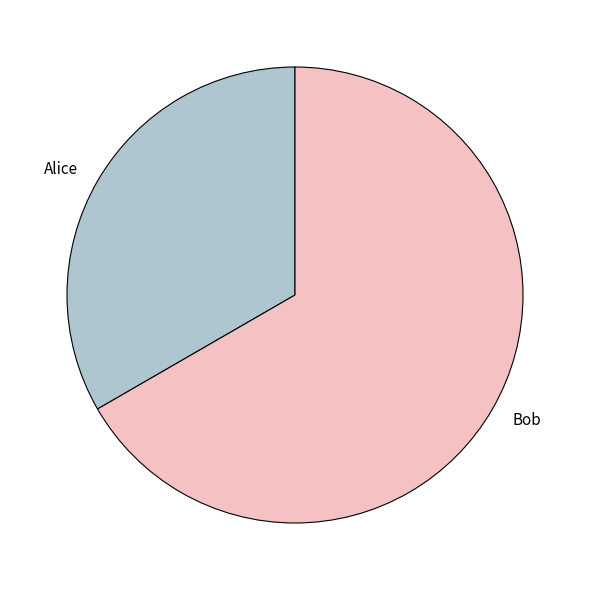

Is Alice the majority of the pie?

No